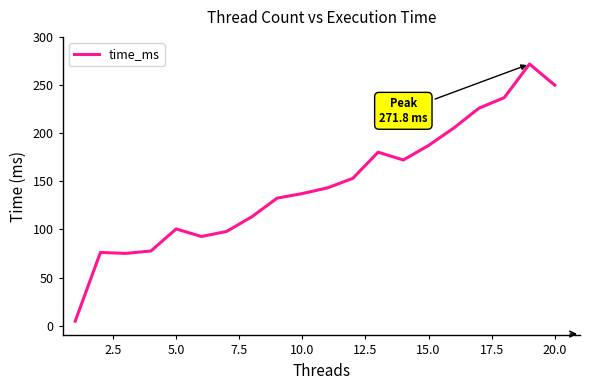

How many lines are shown in the chart?

1